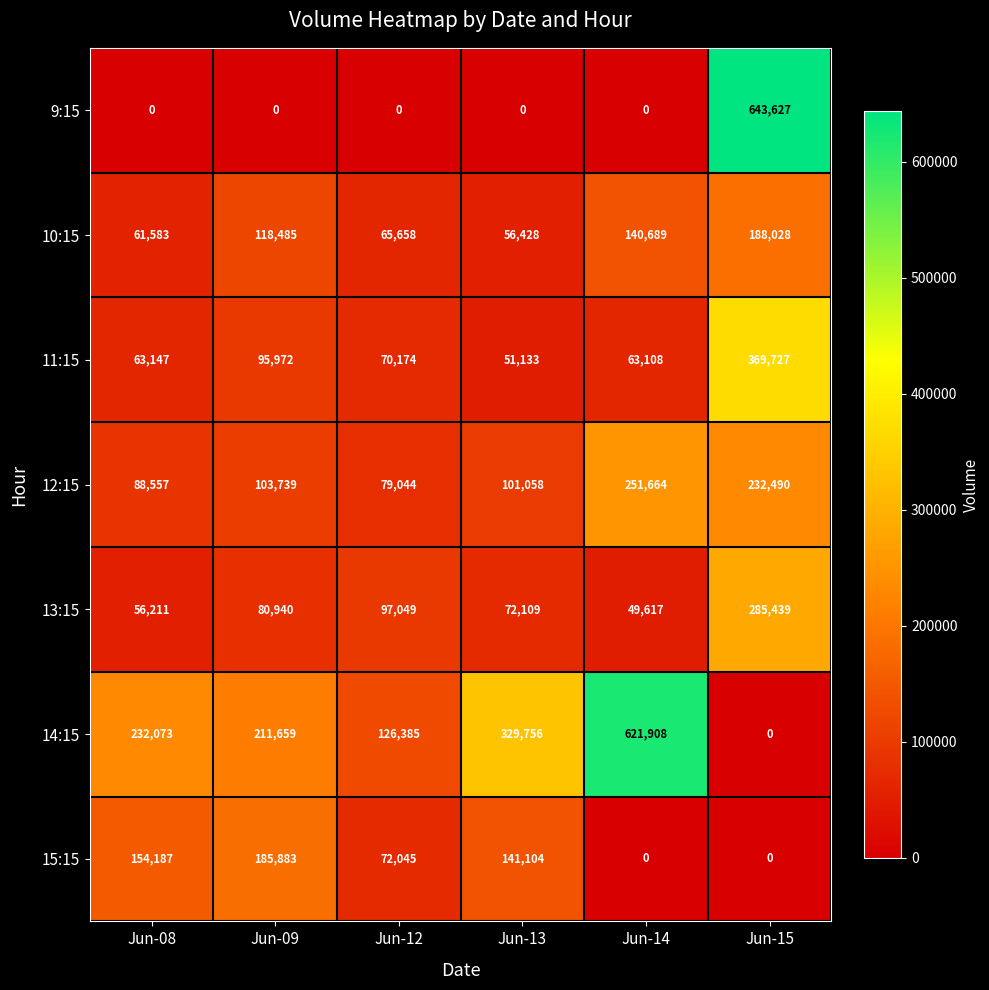

What is the maximum value shown in the chart?

643627